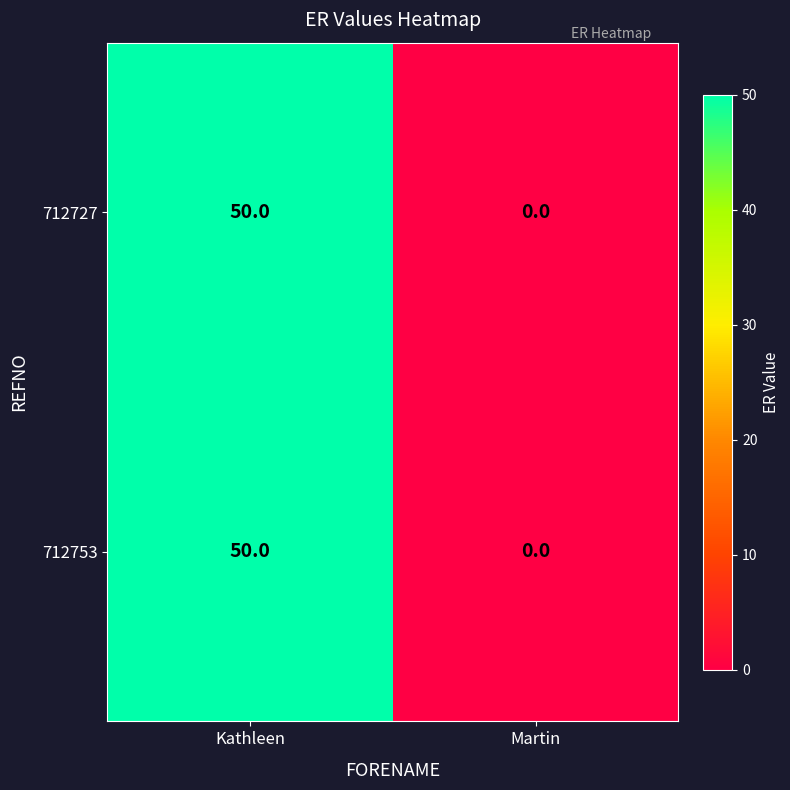

Rank the categories by 712753 value from highest to lowest.

Kathleen, Martin